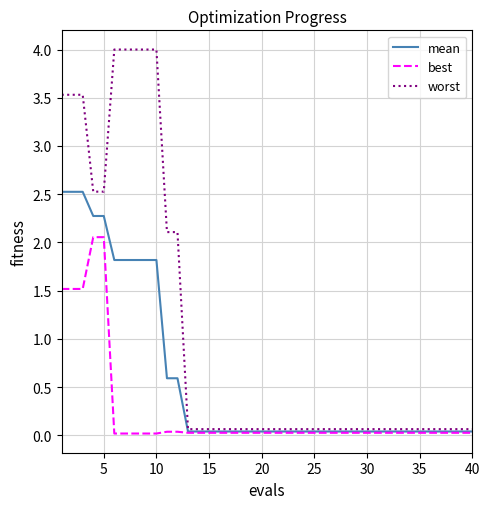

Count the number of data series in this chart.

3